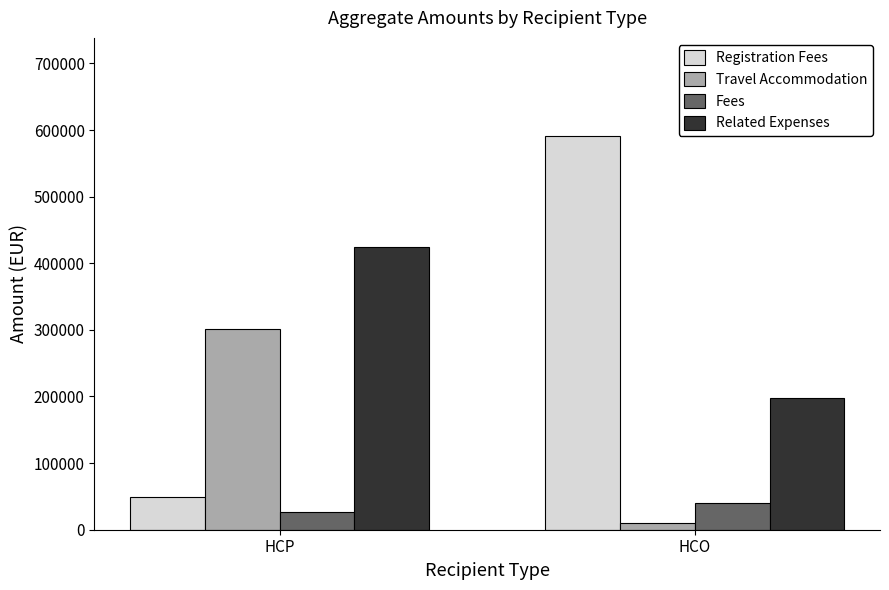

At which label is Fees closest to 33449?

HCP